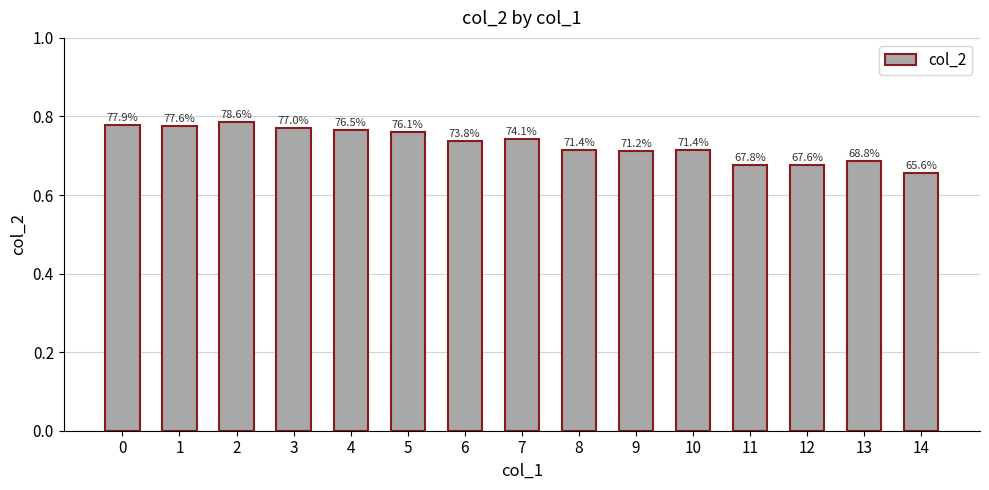

What is the average value?

0.7